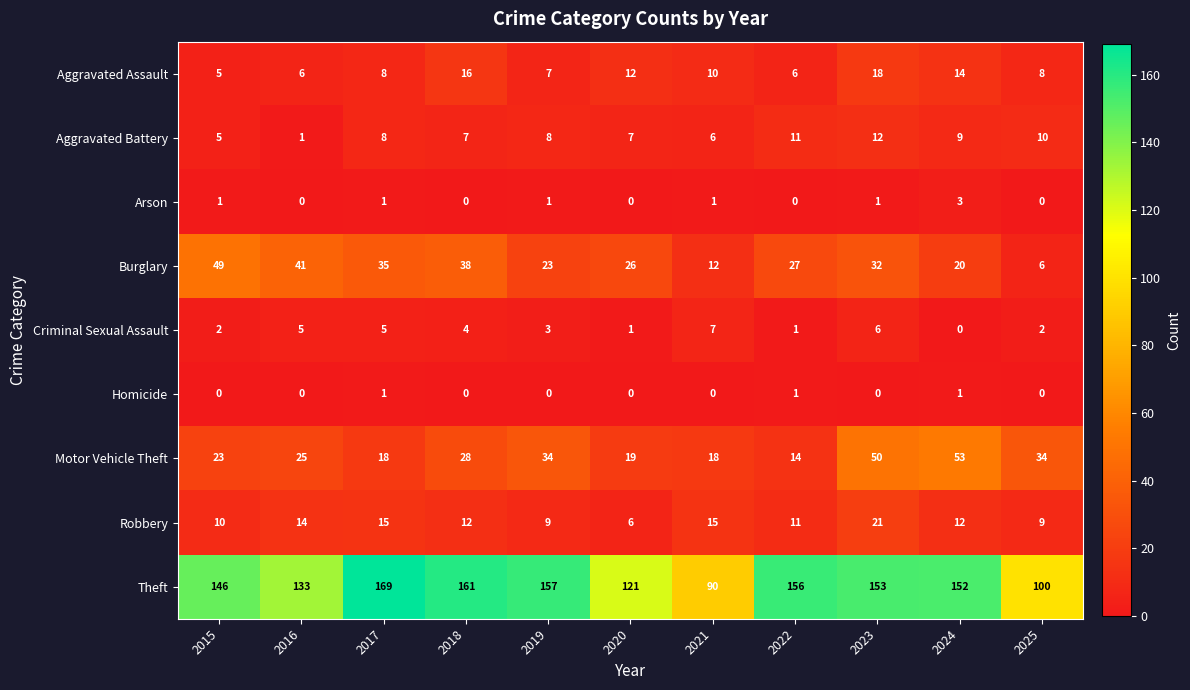

At how many categories does at least one series exceed 78?

11